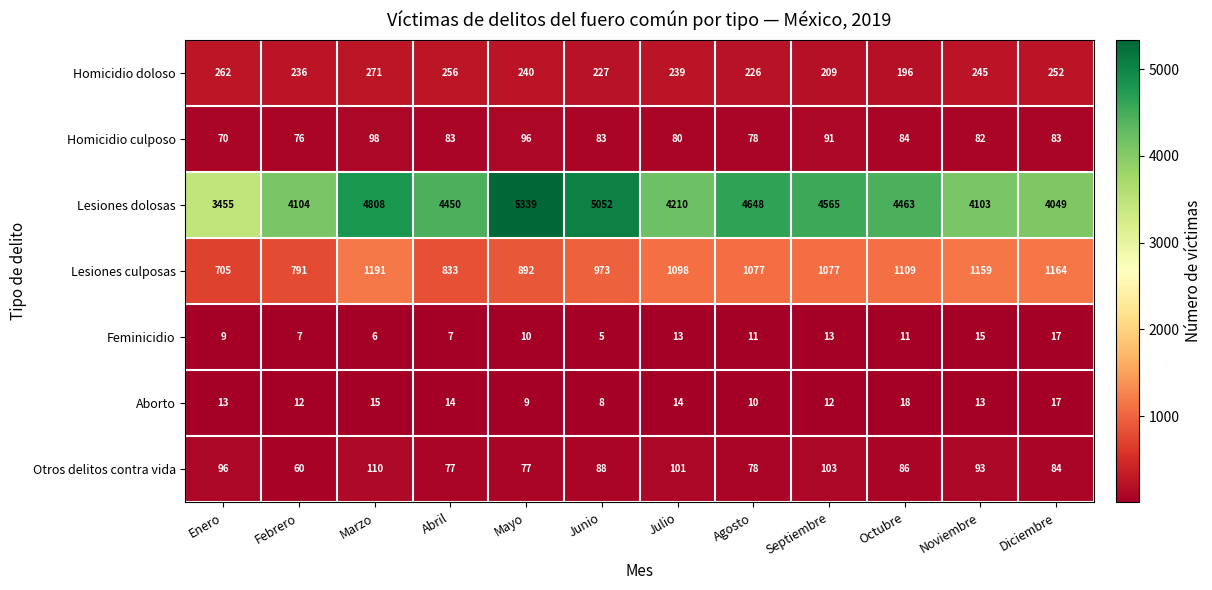

At how many categories does at least one series exceed 3207?

12